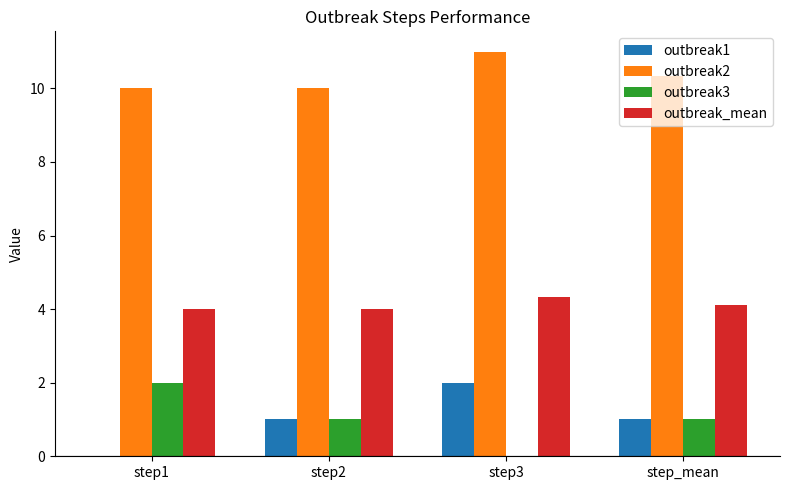

What is the maximum value shown in the chart?

11.0